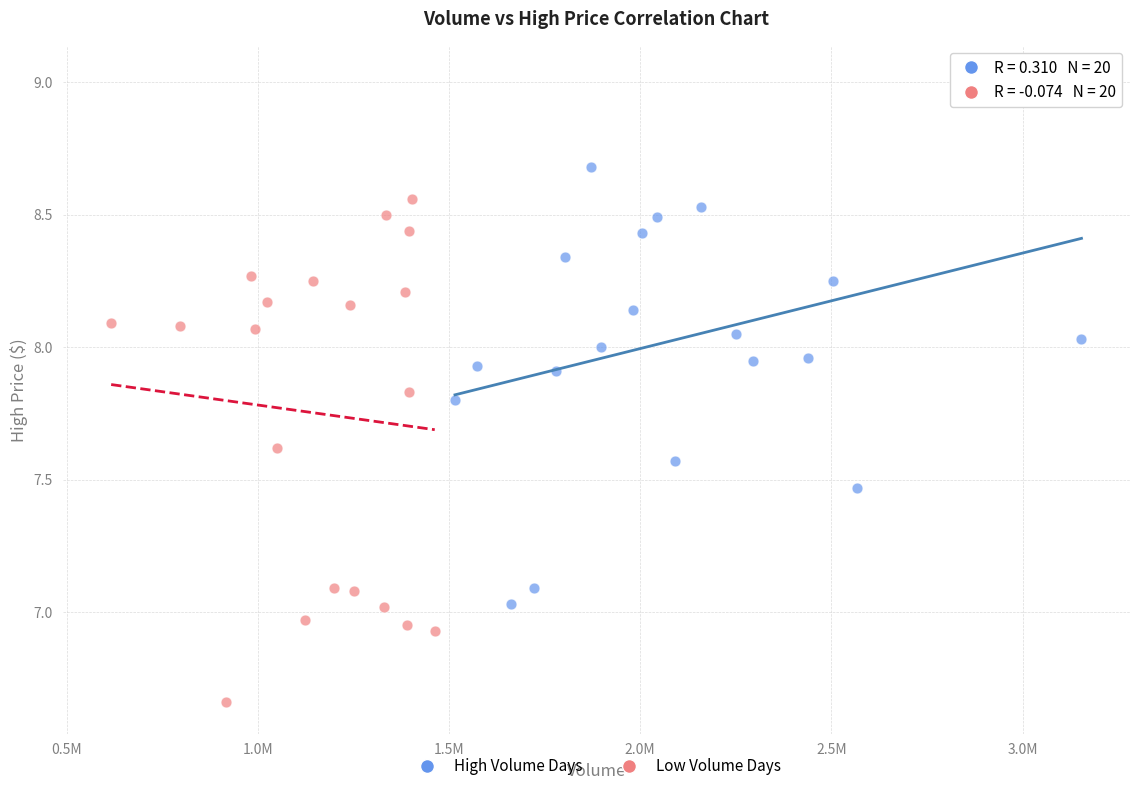

Which series reaches the minimum Y coordinate?

Low Volume Days